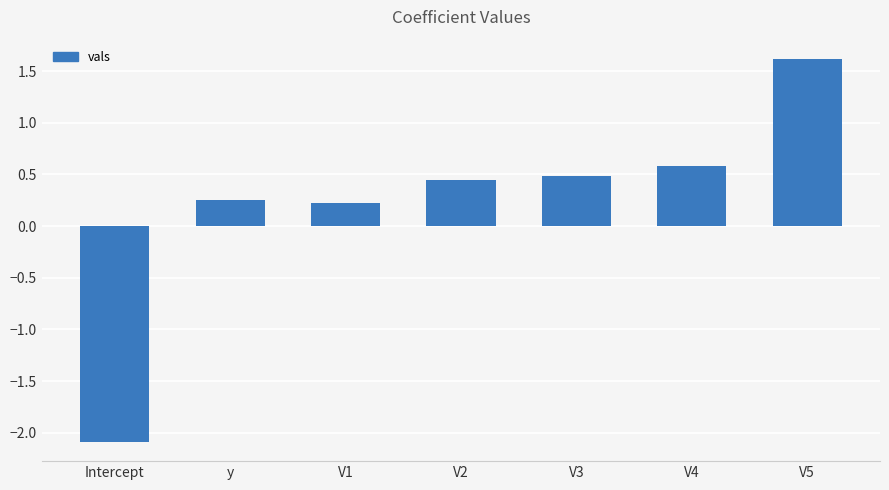

How many values are below zero?

1